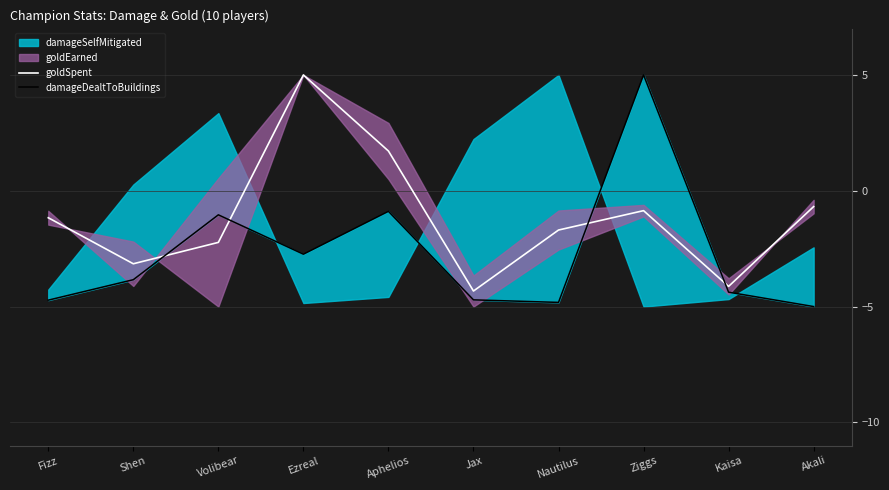

Which label corresponds to the largest value in the chart?

Ezreal